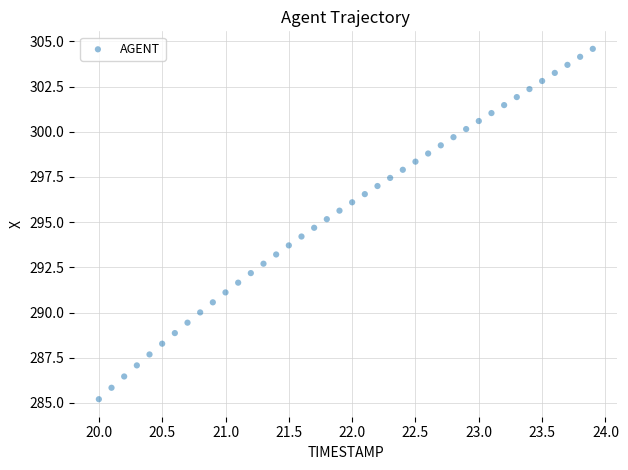

What is the range of X values (max minus min)?

3.9